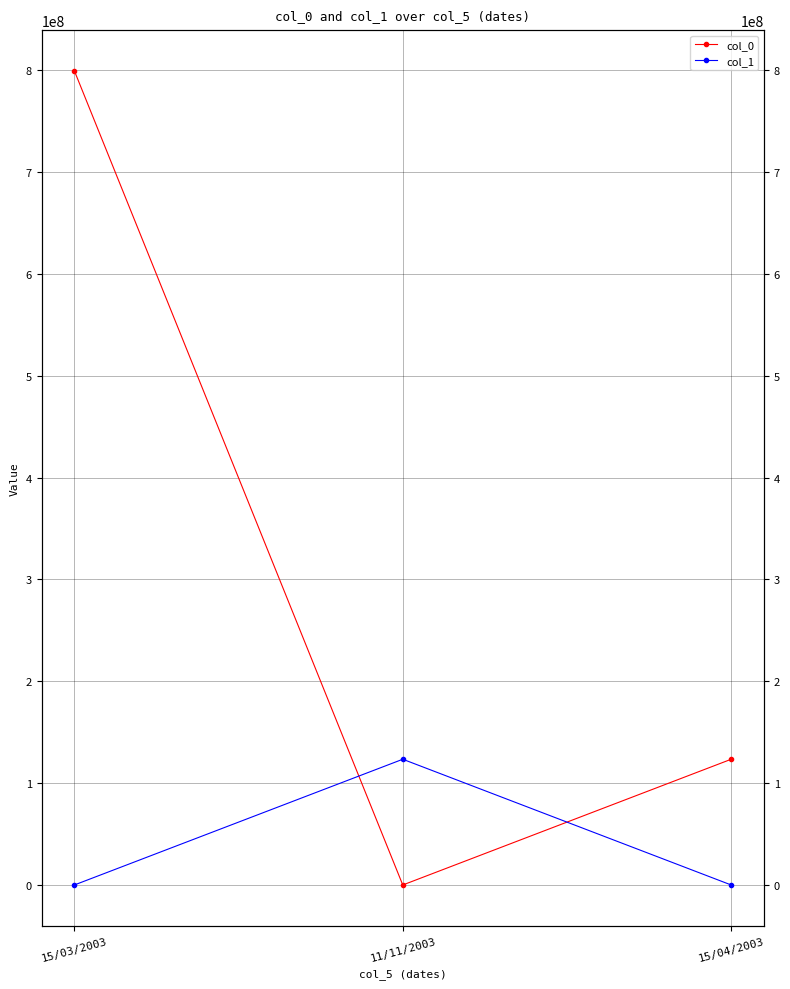

What is the average value of the col_1 series?

41152264